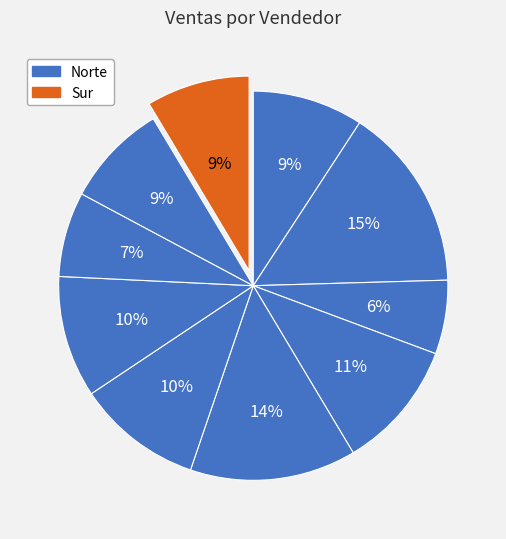

To the nearest percent, what is the average slice percentage?

10%